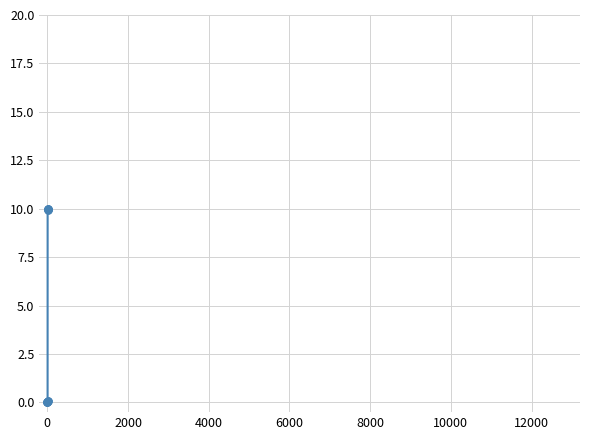

What is the maximum value shown in the chart?

10.0